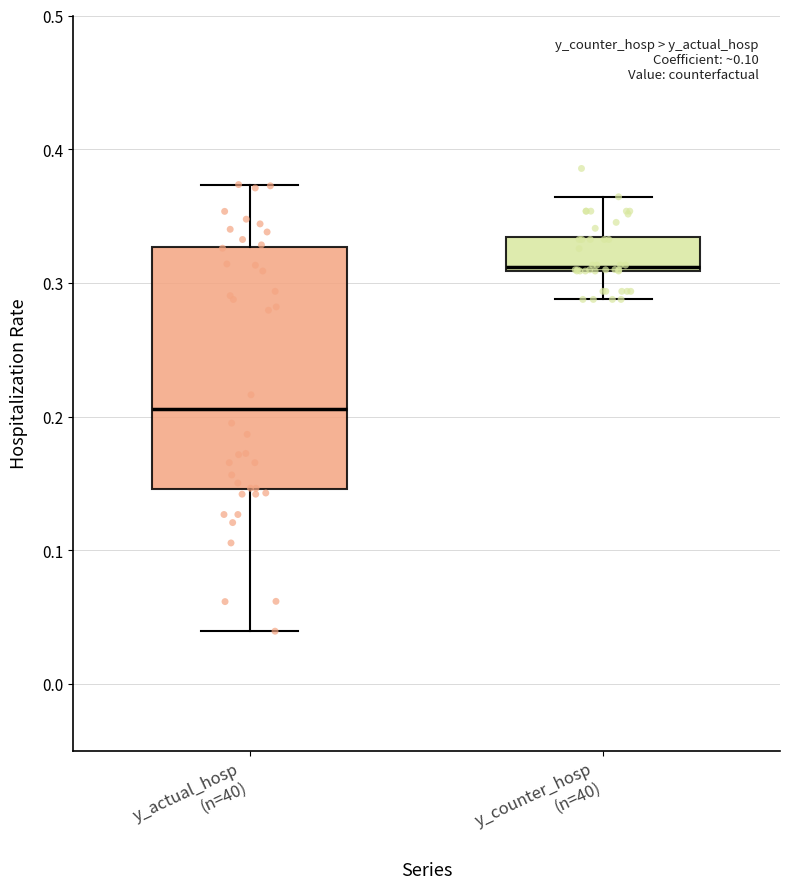

Which box is the tallest, from its lower edge to its upper edge?

y_actual_hosp (n=40)